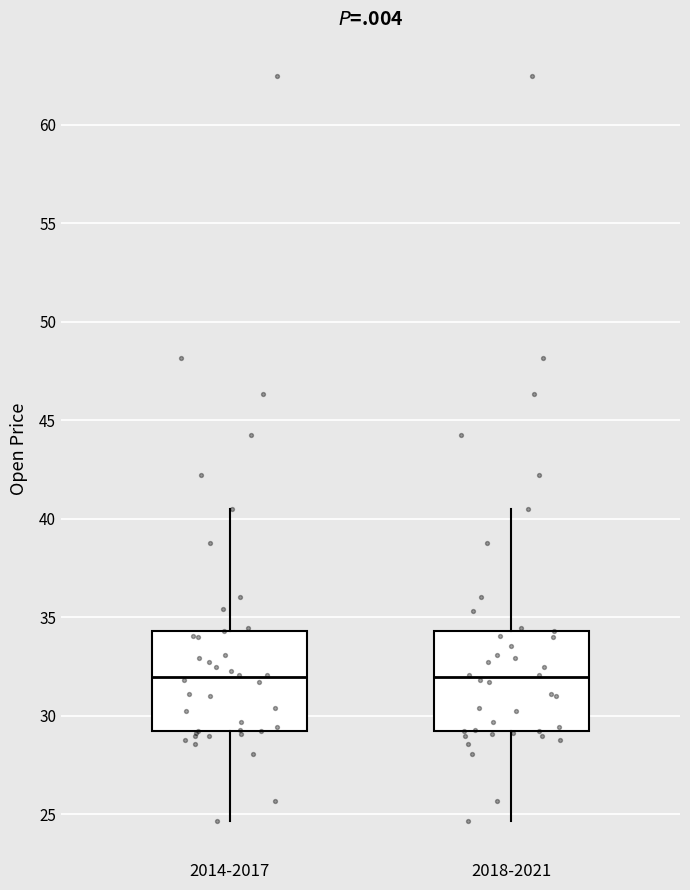

Reading left to right, read every box against the y-axis: the position of its median line, the range the box covers, and the ends of its whiskers. The values are not printed on the chart, so give them approximately, as read against the axis.

2014-2017: median 32.0, box 29.0 to 34.5, whiskers 24.5 to 40.5
2018-2021: median 32.0, box 29.0 to 34.5, whiskers 24.5 to 40.5